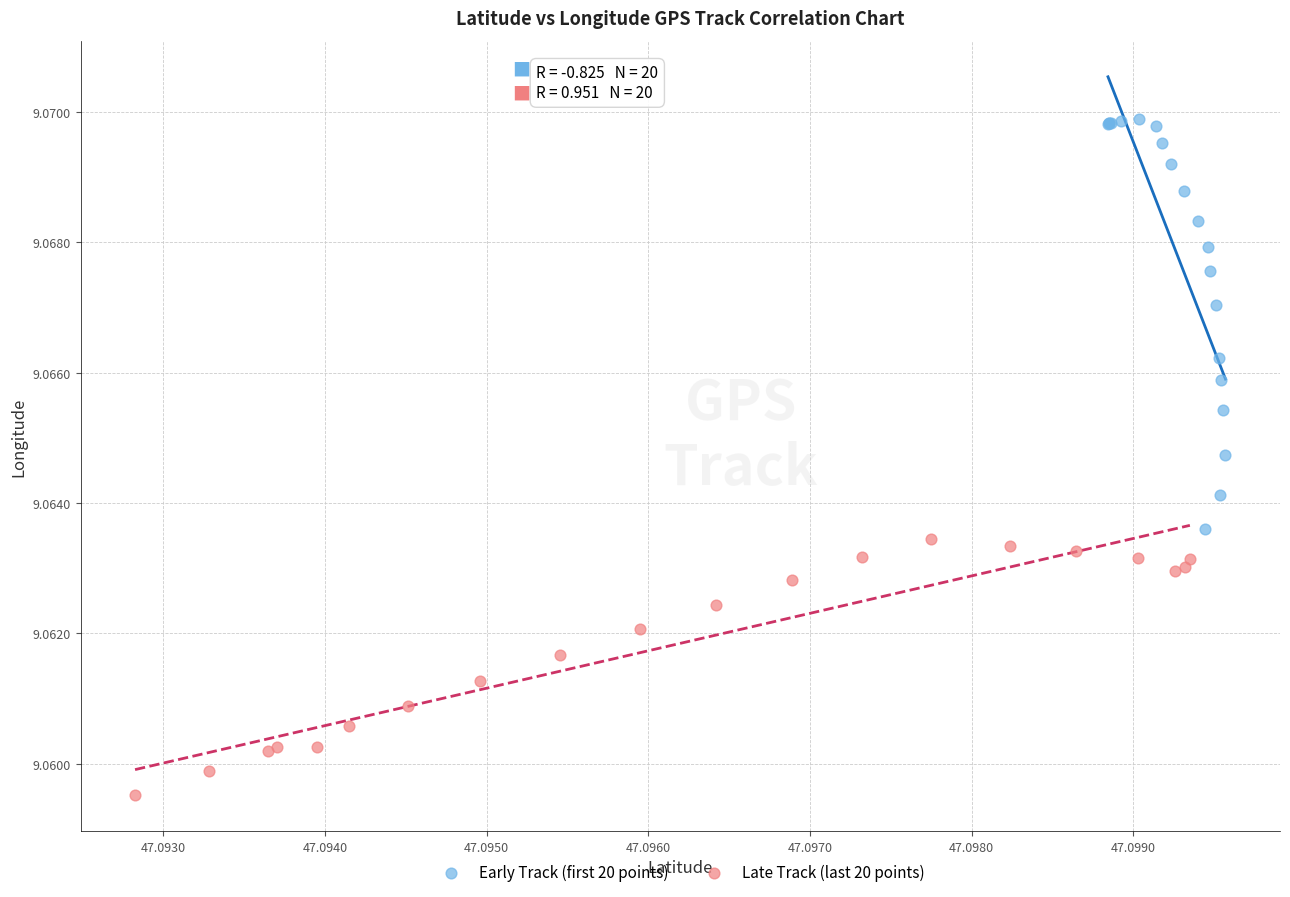

Which series contains the highest Y value?

Early Track (first 20 points)